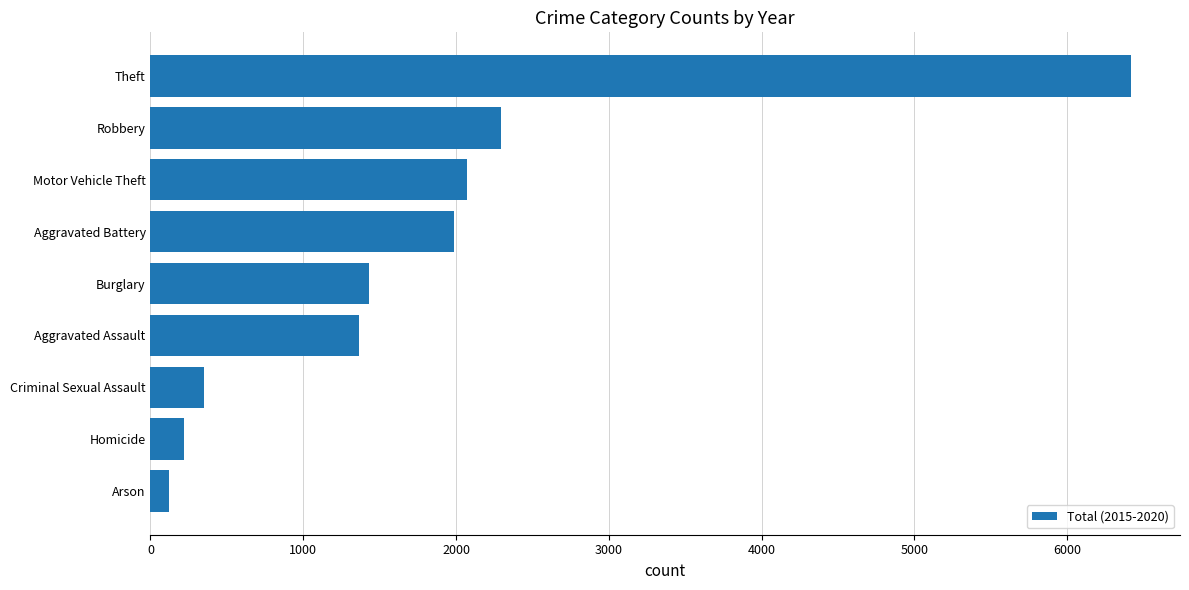

What is the maximum value shown in the chart?

6417